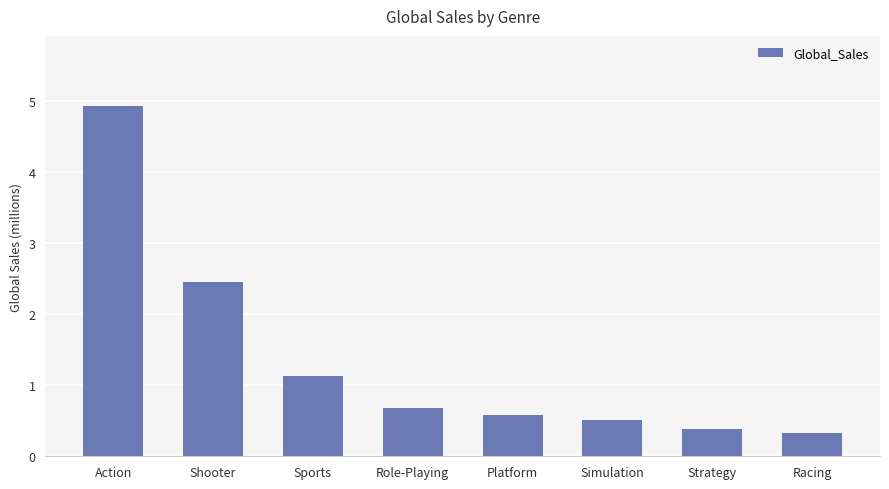

What is the difference between the maximum and minimum values?

4.6